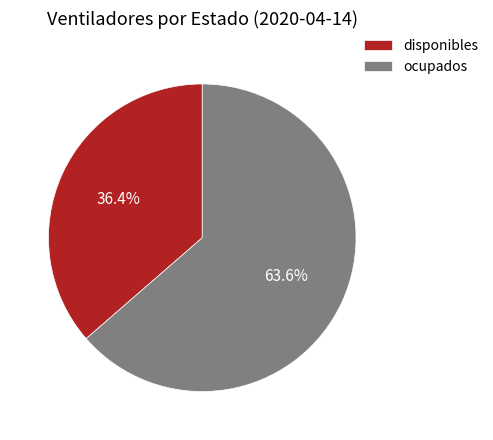

What is the smallest slice in the pie chart?

disponibles